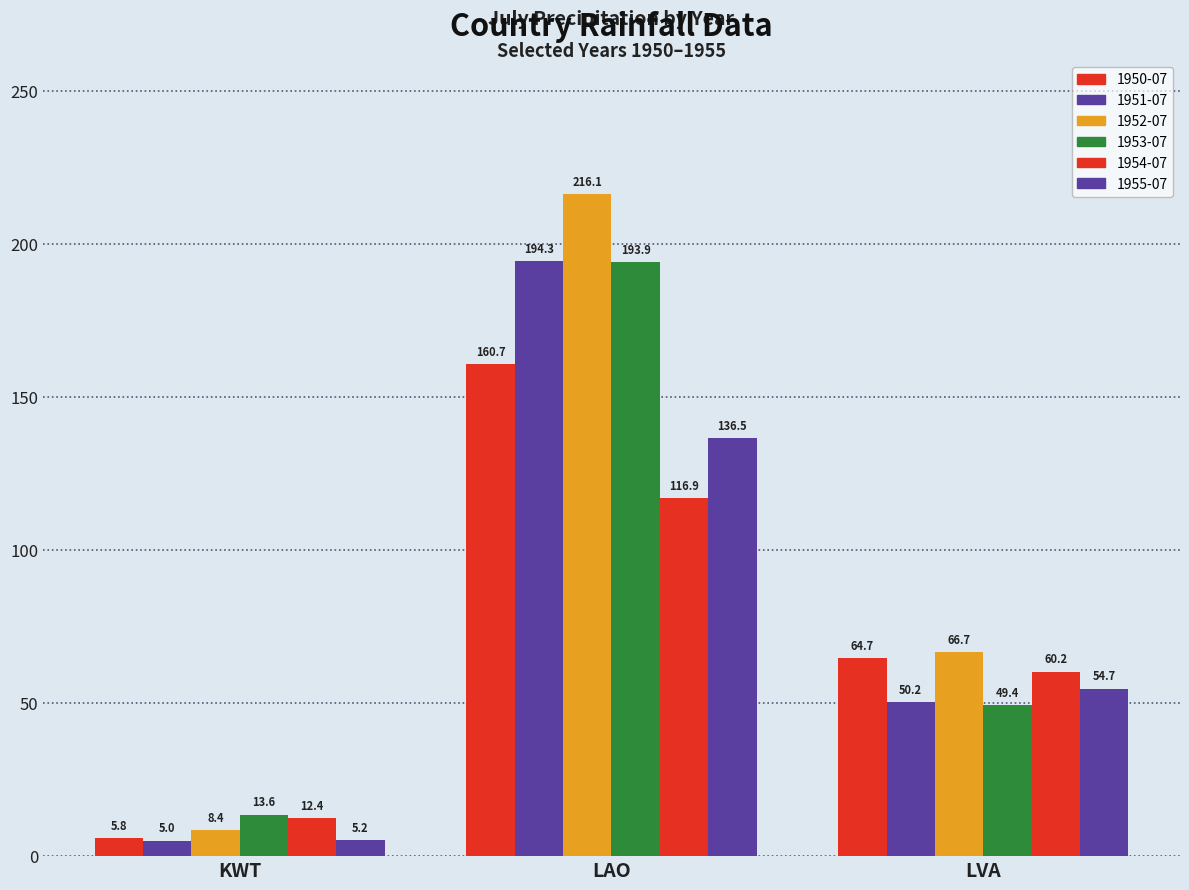

What is the minimum value for 1953-07?

13.6